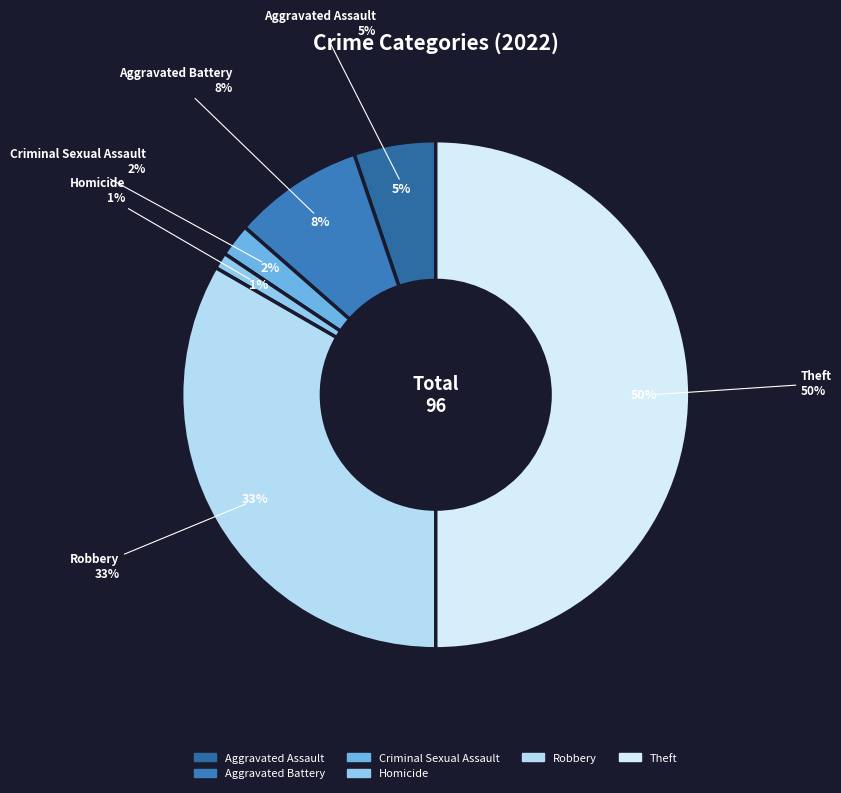

What is the largest slice in the pie chart?

Theft